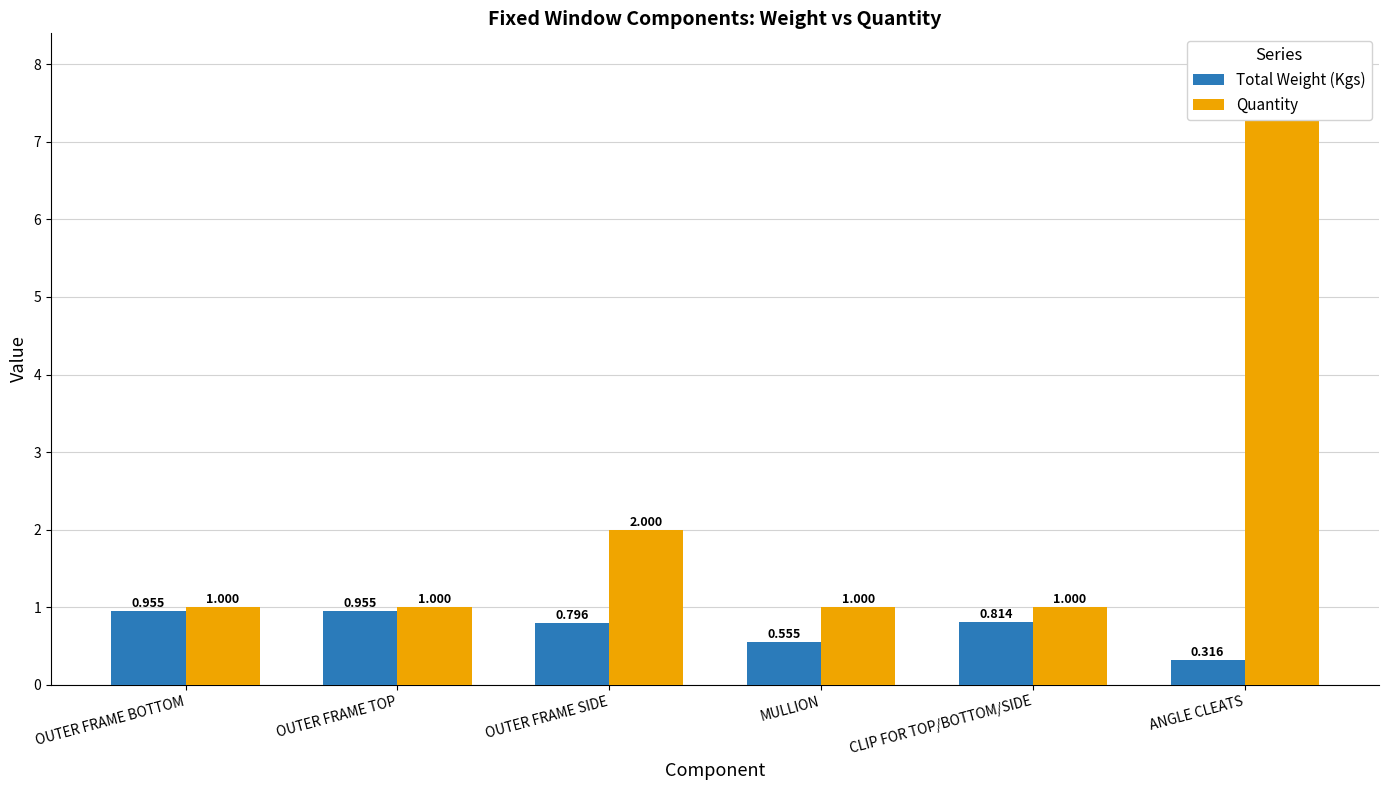

What is the difference between the maximum and second lowest values in the Total Weight (Kgs) series?

0.4